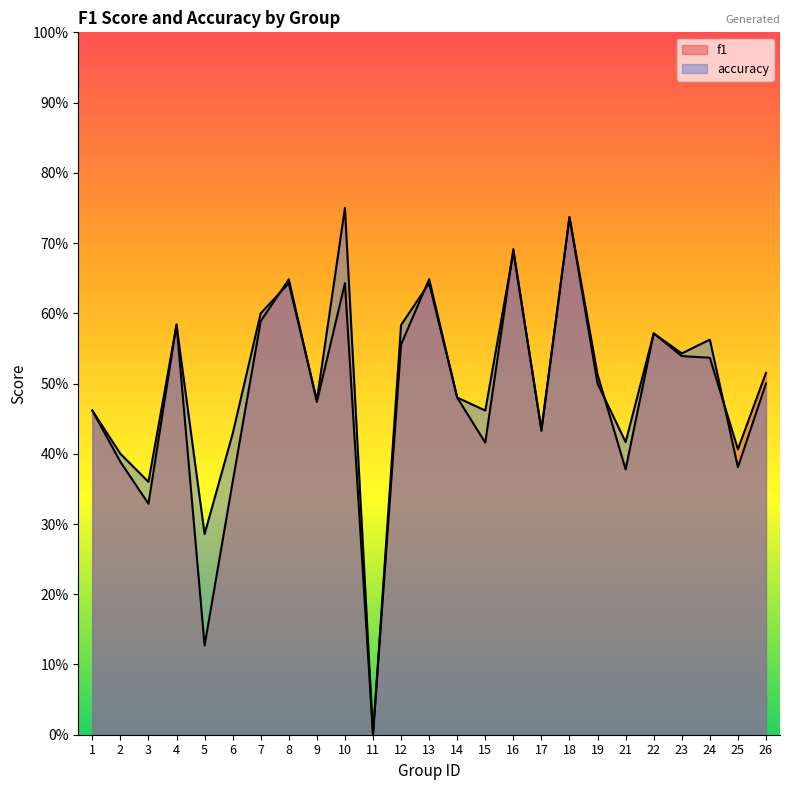

What is the value of the accuracy point at the 18th from the left?

0.7